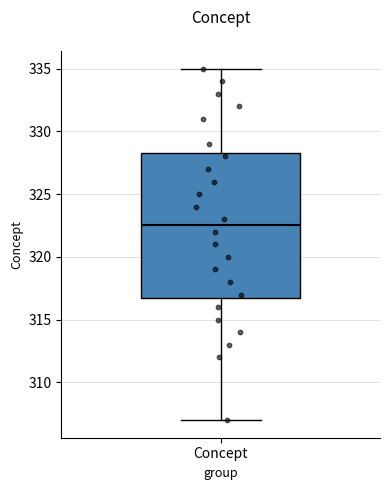

Where is the lower edge of the box for Concept on the y-axis? The values are not printed on the chart, so give them approximately, as read against the axis.

317.0